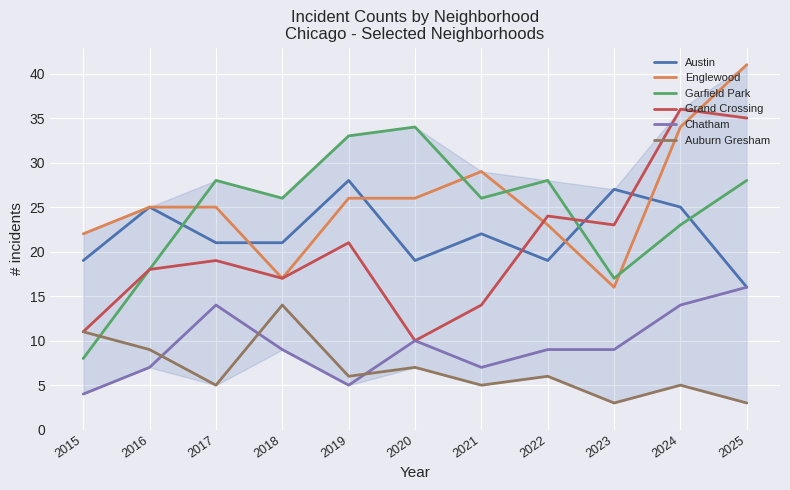

What is the total value across all series at 2019?

119